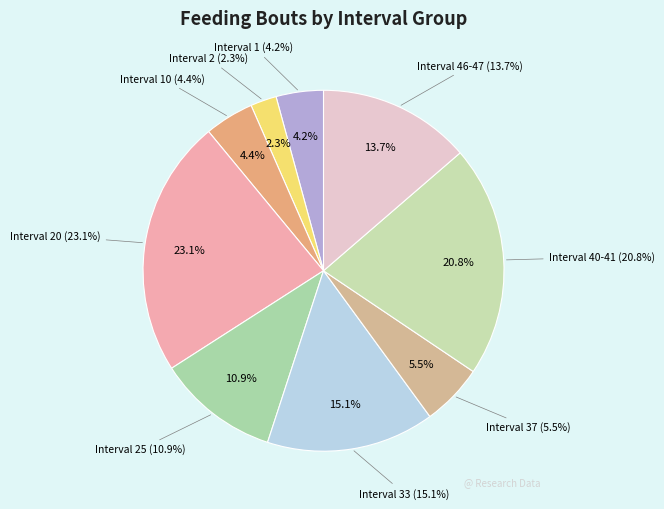

Rank the categories by value from lowest to highest.

Interval 2, Interval 1, Interval 10, Interval 37, Interval 25, Interval 46-47, Interval 33, Interval 40-41, Interval 20